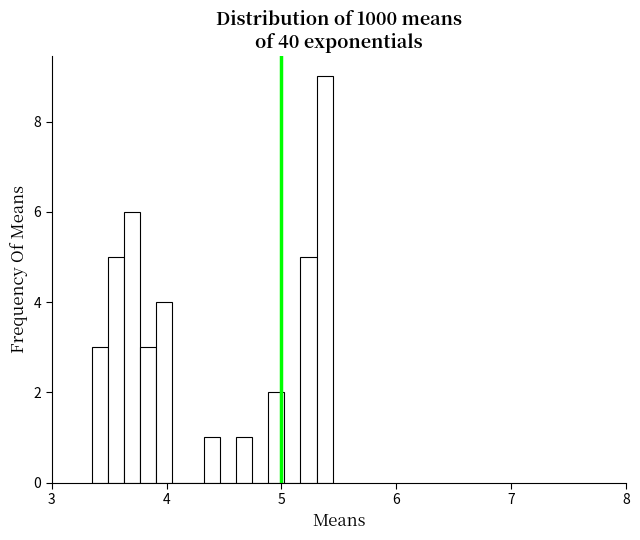

Around what value on the x-axis is the tallest bar? Give the approximate position of its centre, as read against the axis.

5.4